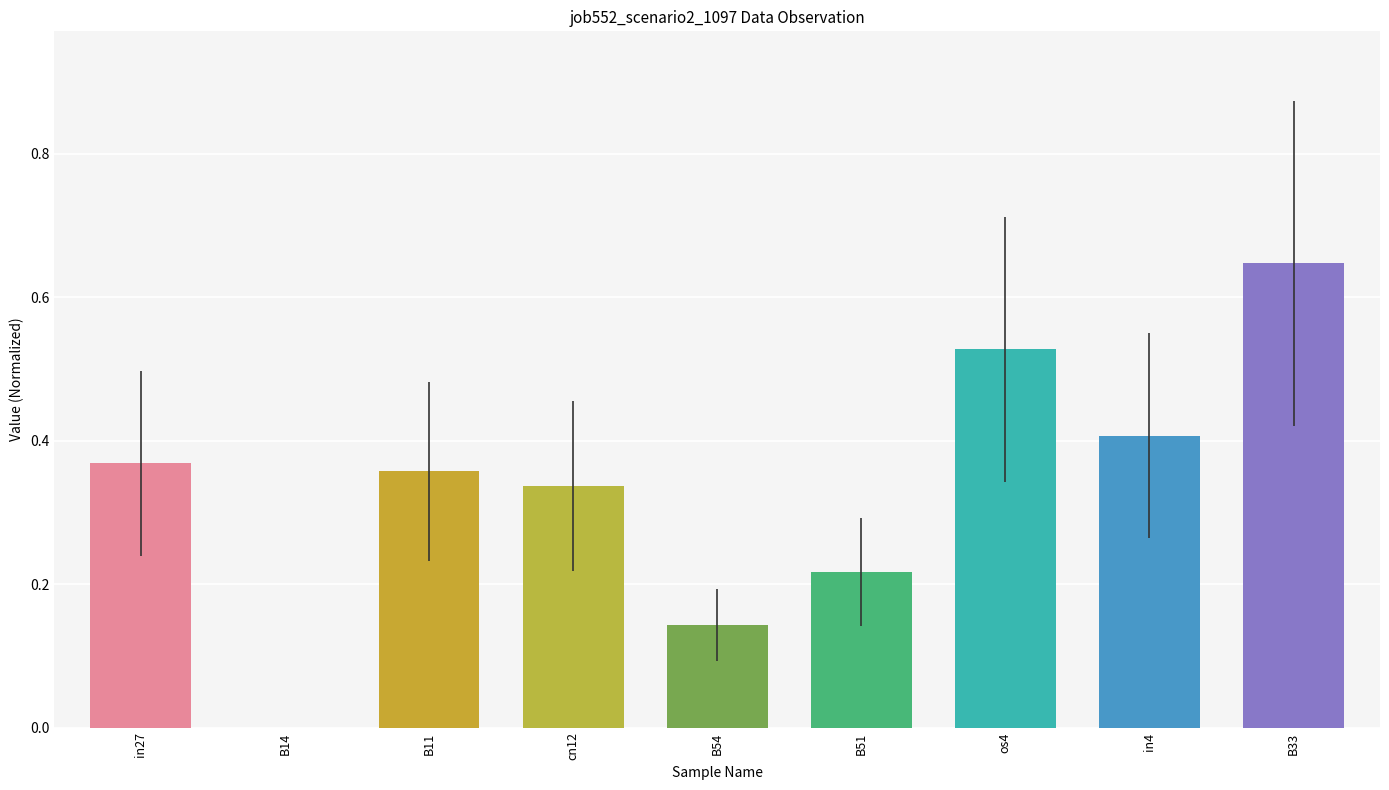

True or false: the data shows 0.4 at in4.

True